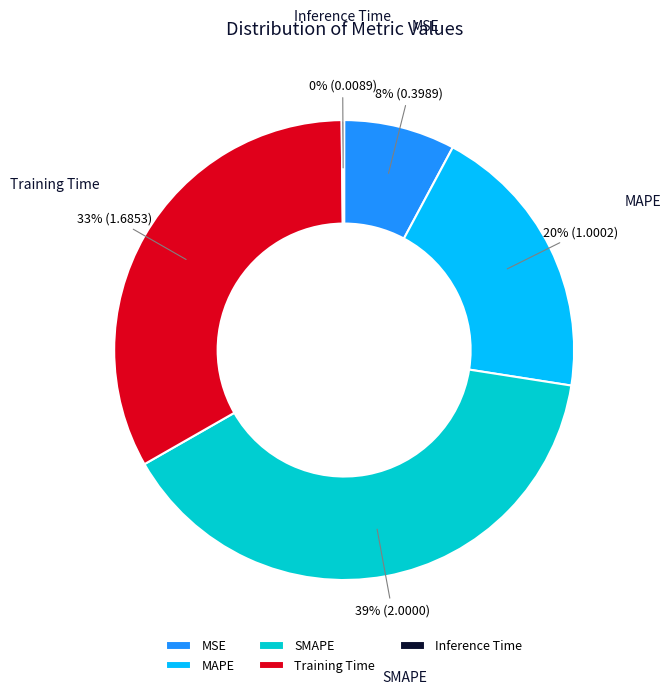

To the nearest percent, what is the difference between the largest and smallest slice percentages?

39%